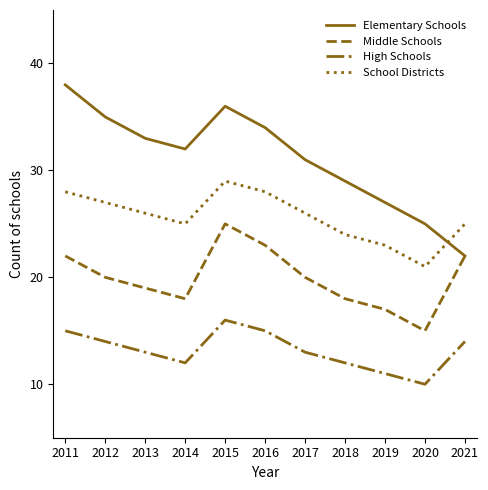

How many times do Elementary Schools and School Districts cross each other?

1